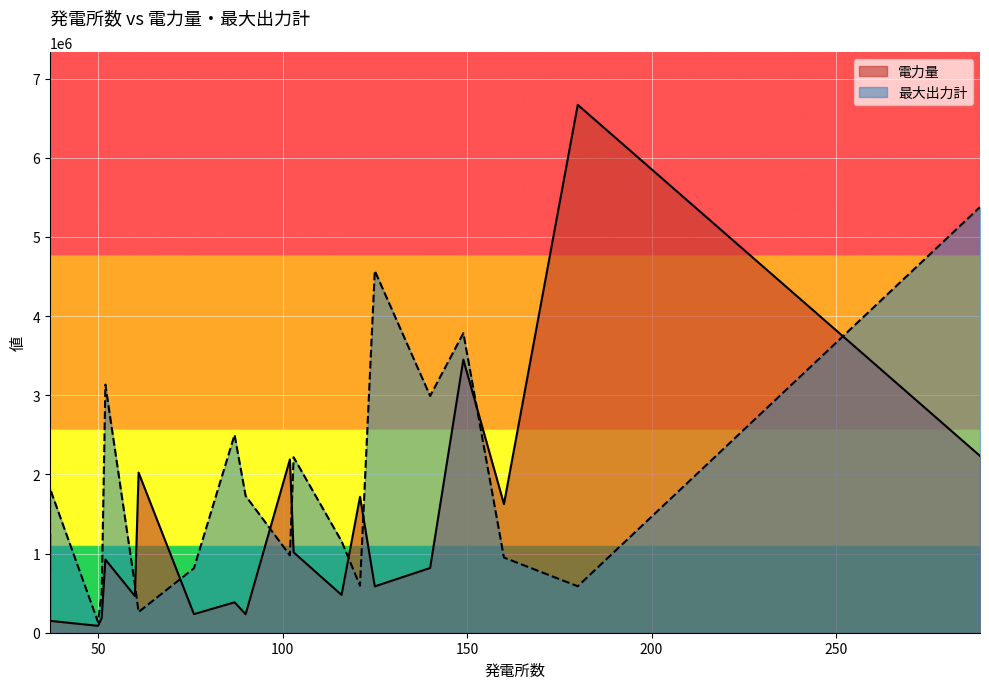

Is it true that 最大出力計 equals 977414.6 at 102?

True